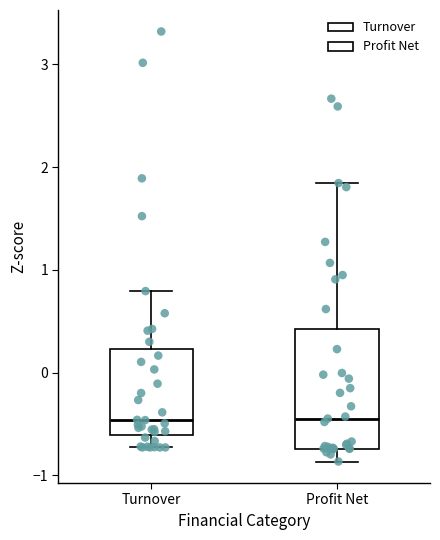

Reading left to right, transcribe this box plot: for each box, give where its median line is, the range the box spans, and where its two whiskers end, as read against the y-axis. The values are not printed on the chart, so give them approximately, as read against the axis.

Turnover: median -0.5, box -0.6 to 0.2, whiskers -0.7 to 0.8
Profit Net: median -0.4, box -0.7 to 0.4, whiskers -0.9 to 1.8